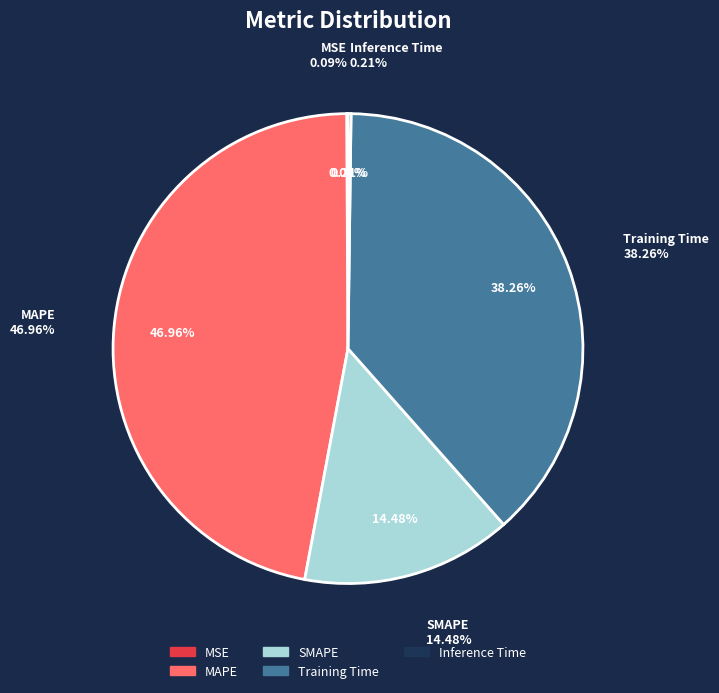

To the nearest percent, what is the combined percentage of MSE and SMAPE?

15%